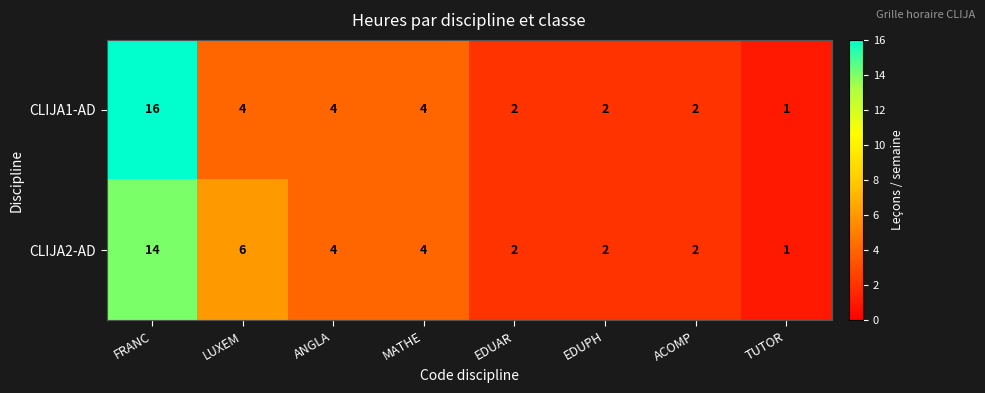

What value does the CLIJA1-AD series have at FRANC, to the nearest 10?

20